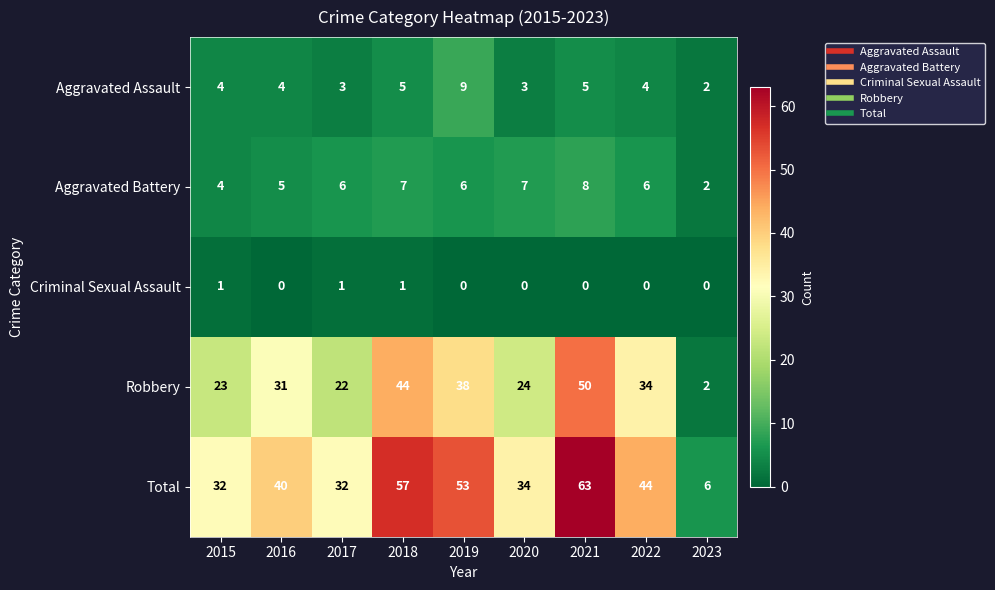

Where is Aggravated Battery nearest to the value 5?

2016